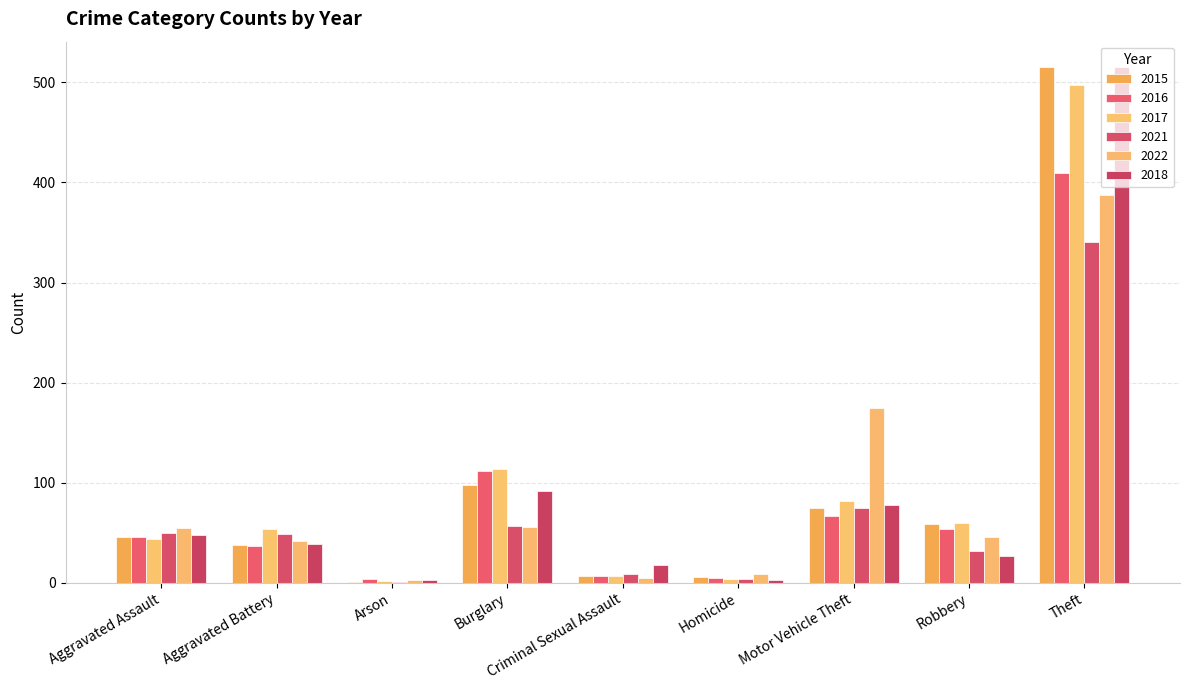

What value does the 2022 series have at Theft?

388